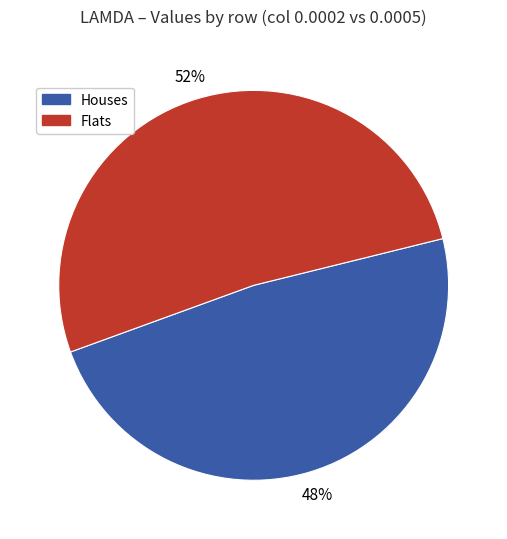

Count the number of slices in the pie.

2